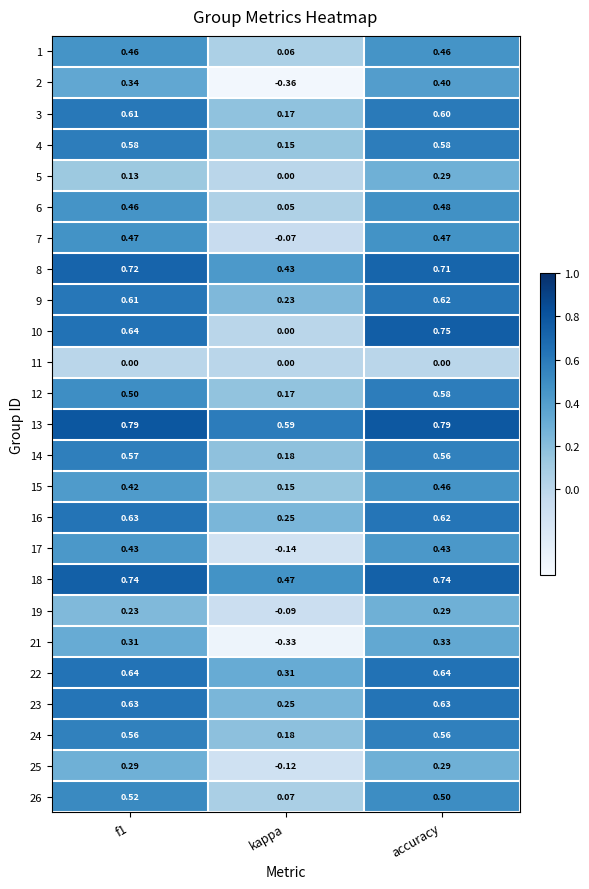

Which category has the lowest value in the 2 series?

kappa